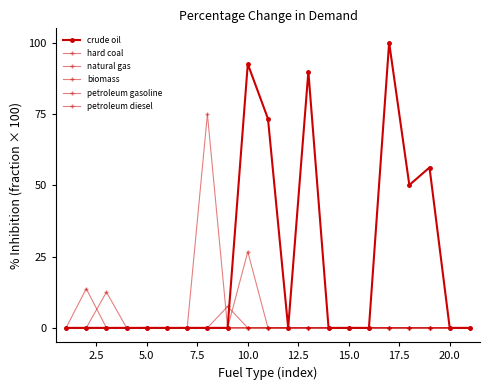

Count the number of categories in the chart.

21